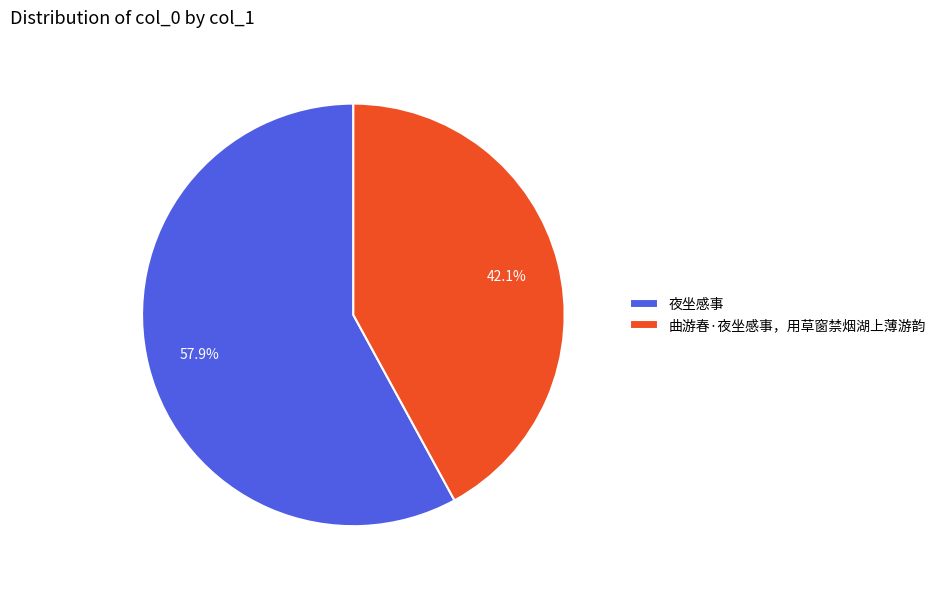

Does 曲游春·夜坐感事，用草窗禁烟湖上薄游韵 account for over 50% of the chart?

No